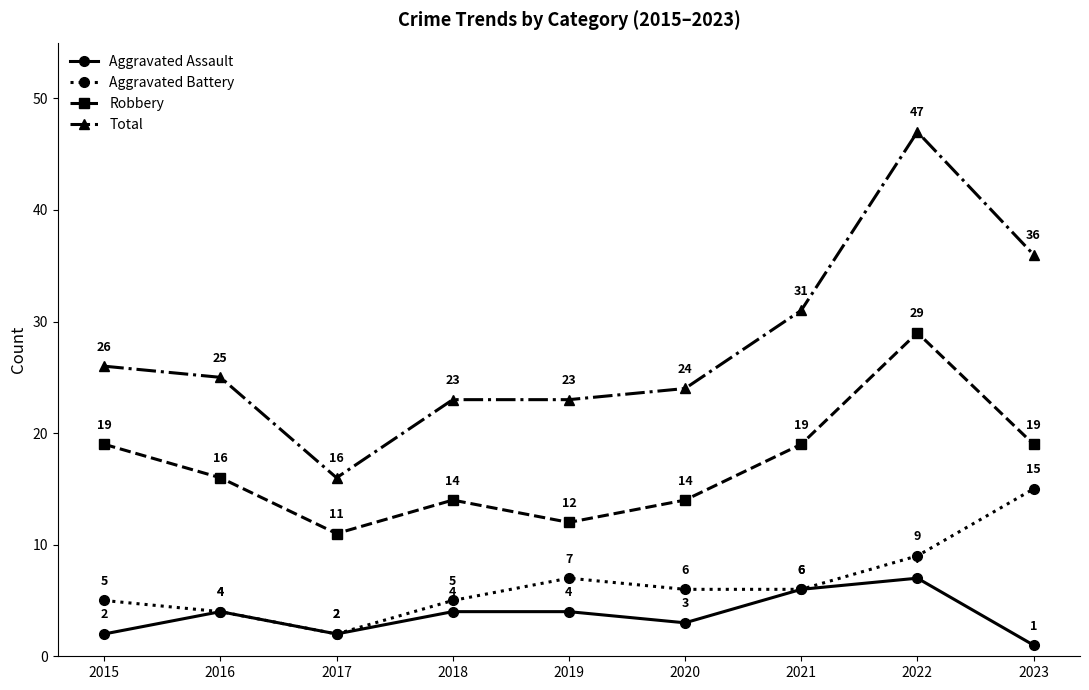

How many interior local peaks does the Robbery series have?

2